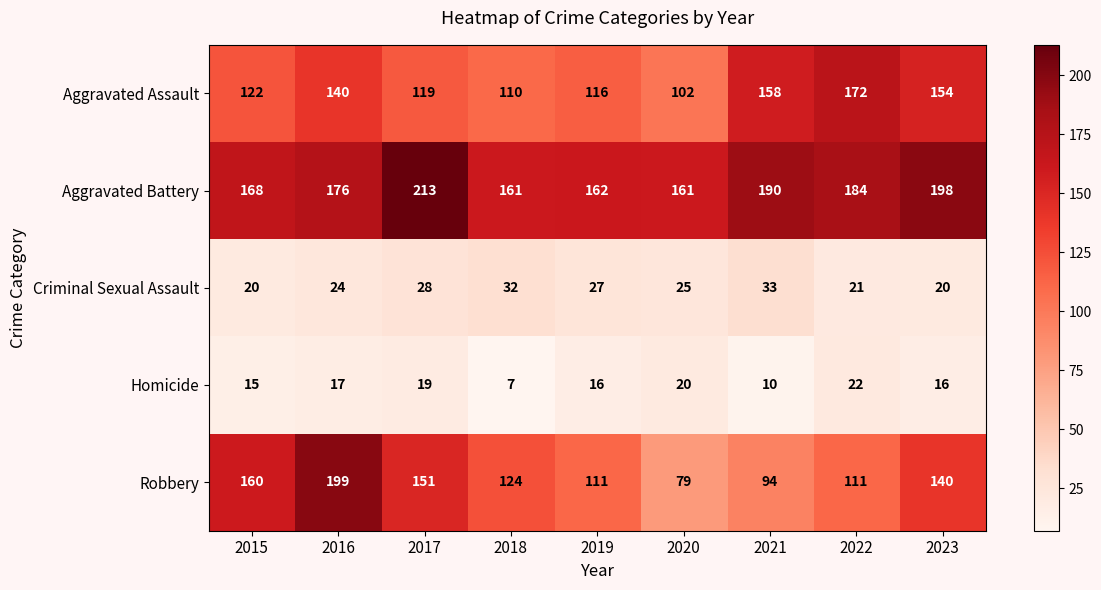

Rank the series at 2019 from lowest to highest value.

Homicide, Criminal Sexual Assault, Robbery, Aggravated Assault, Aggravated Battery